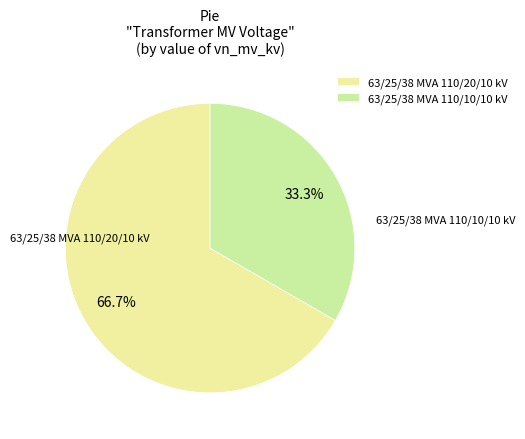

Is it true that 63/25/38 MVA 110/20/10 kV is 72% of the pie?

False